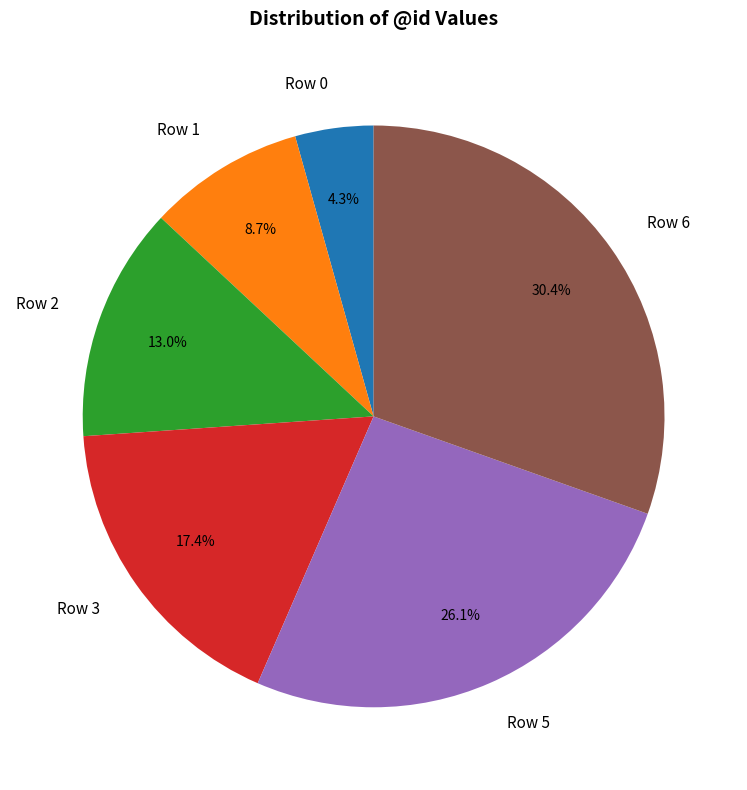

Is it true that Row 6 is 30% of the pie?

True